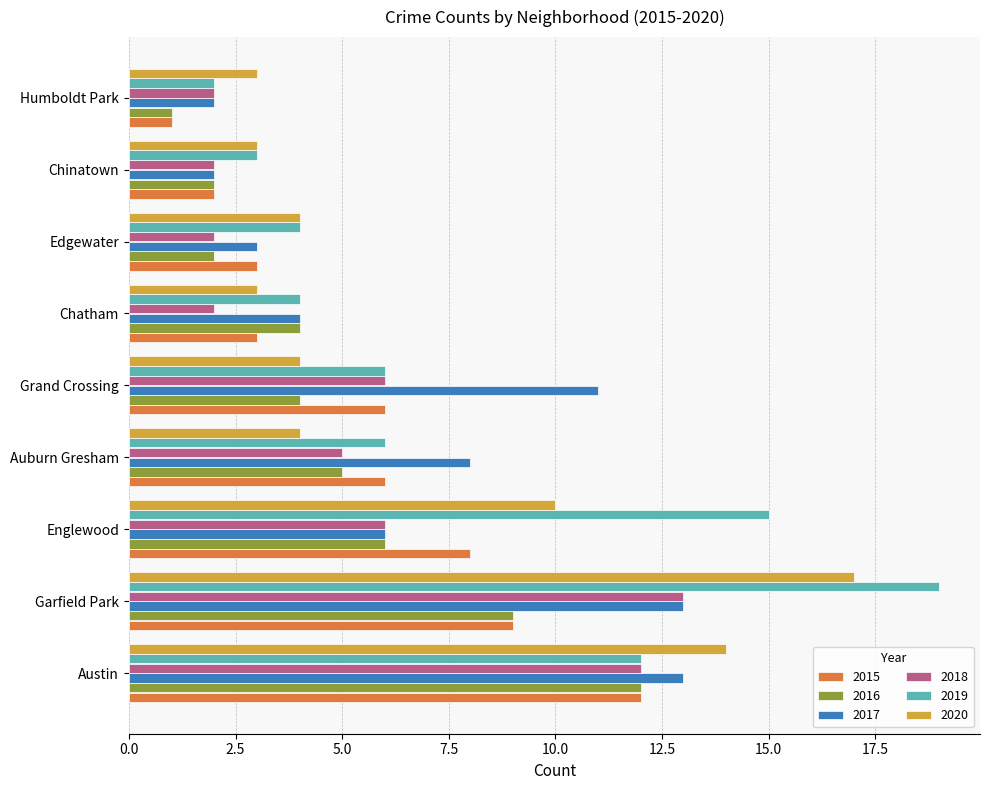

What is the difference between the maximum and minimum values in the 2020 series?

14